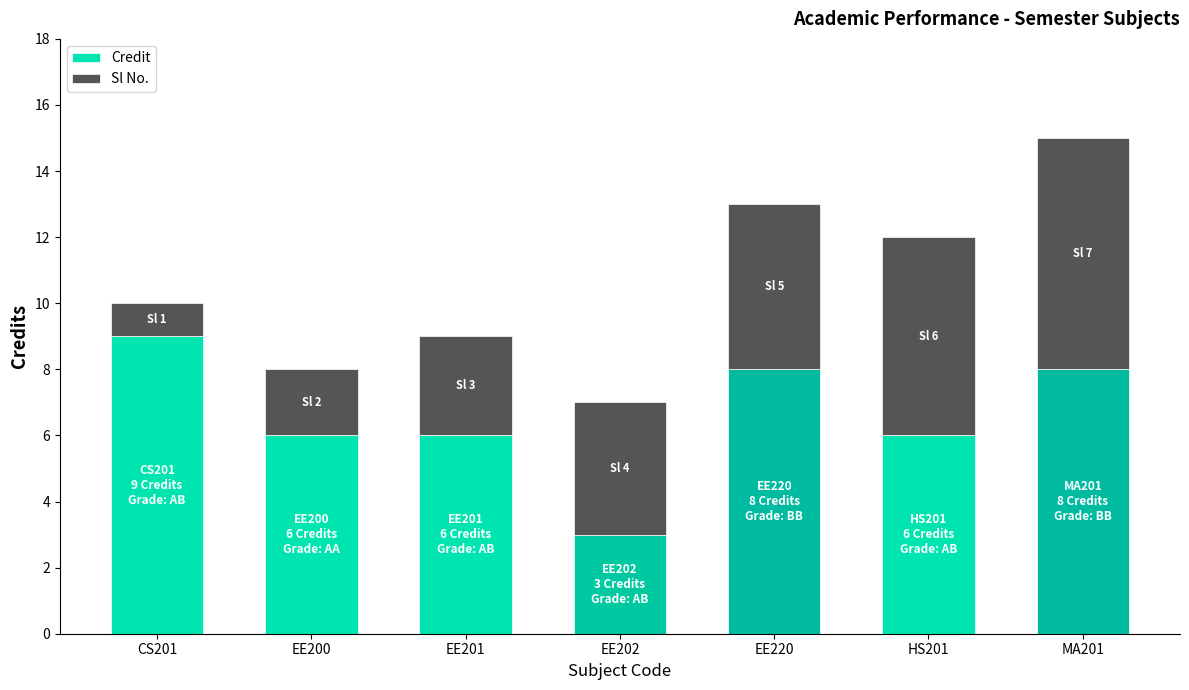

At which label does Credit reach its peak?

CS201